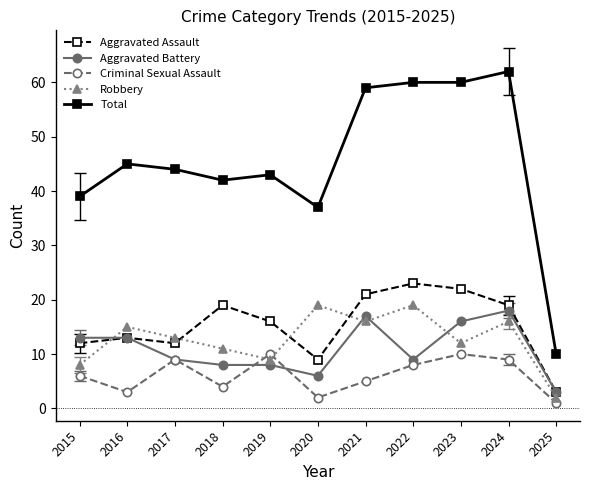

Reading left to right, transcribe all the data shown in this chart.

Aggravated Assault: 12	13	12	19	16	9	21	23	22	19	3
Aggravated Battery: 13	13	9	8	8	6	17	9	16	18	3
Criminal Sexual Assault: 6	3	9	4	10	2	5	8	10	9	1
Robbery: 8	15	13	11	9	19	16	19	12	16	2
Total: 39	45	44	42	43	37	59	60	60	62	10